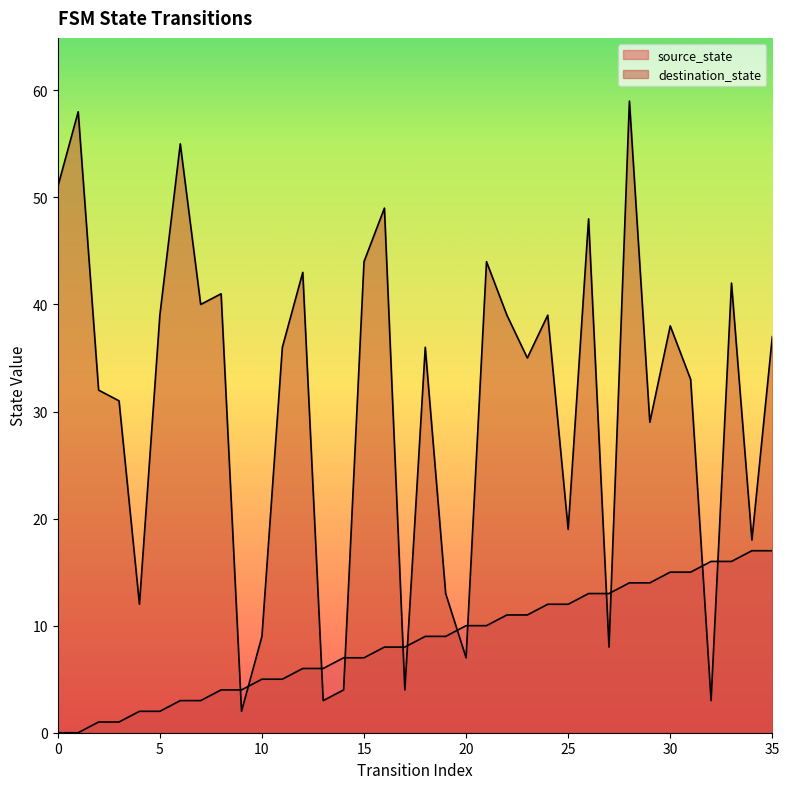

True or false: source_state and destination_state intersect in this chart.

True